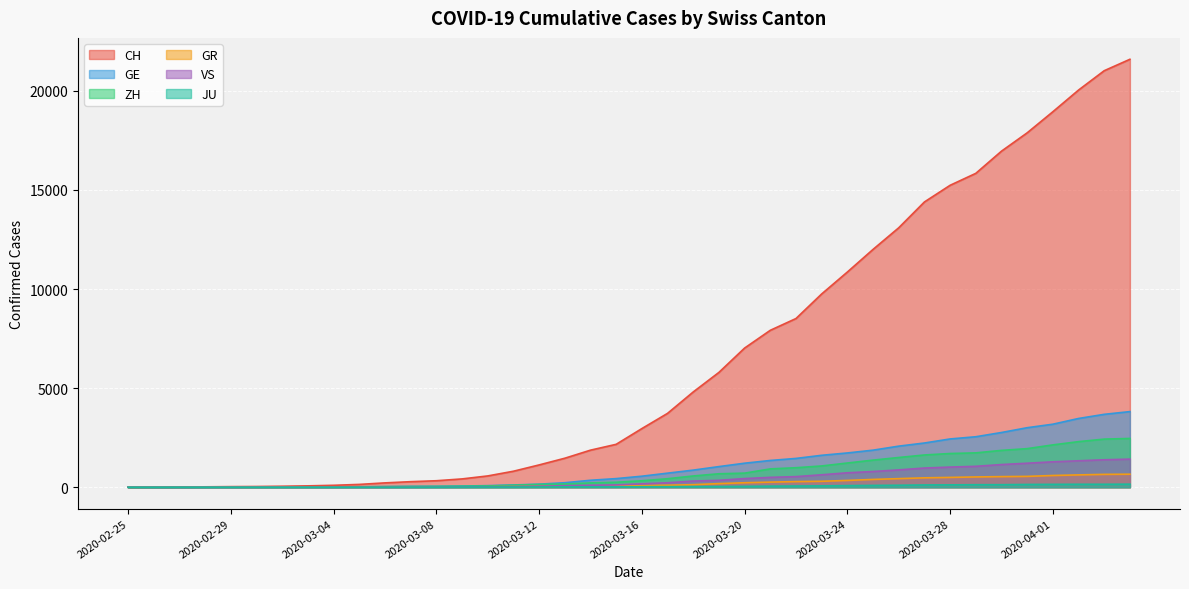

True or false: CH and VS intersect in this chart.

False